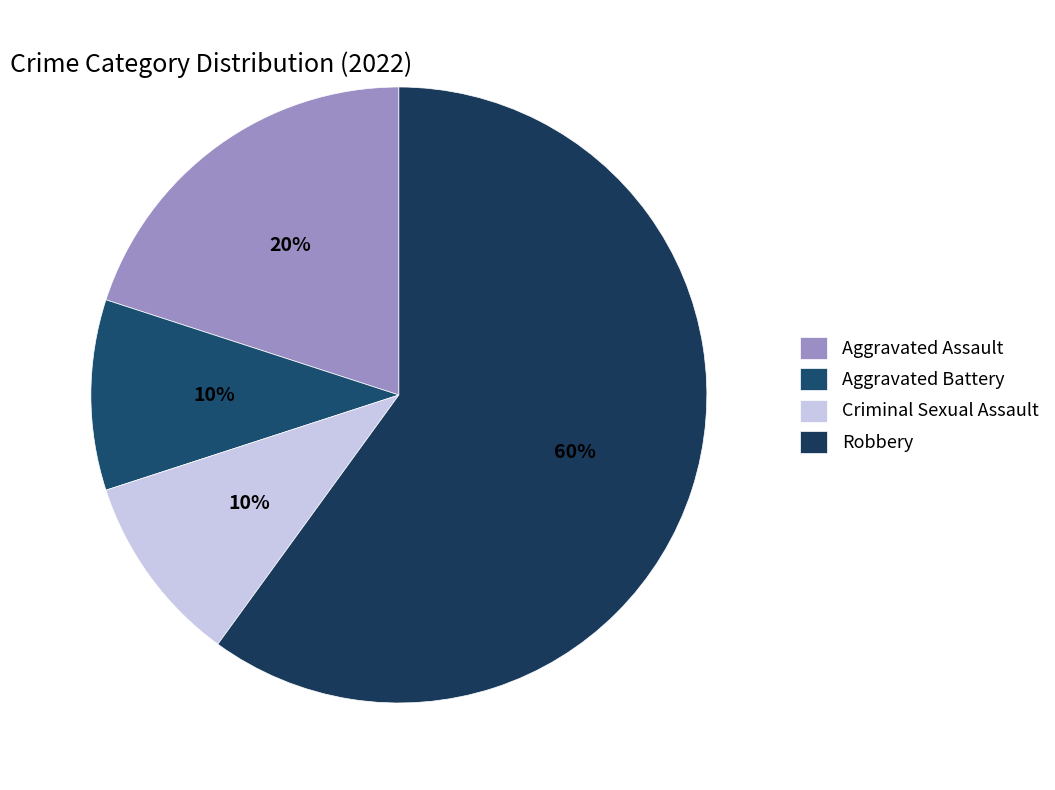

Count the number of slices in the pie.

4